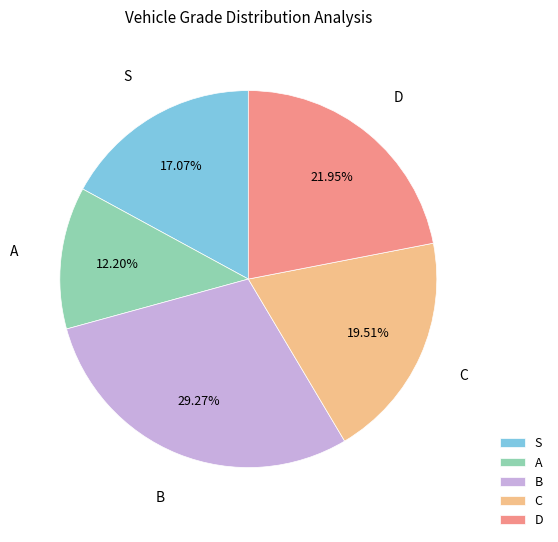

Is there a majority slice in this chart?

No